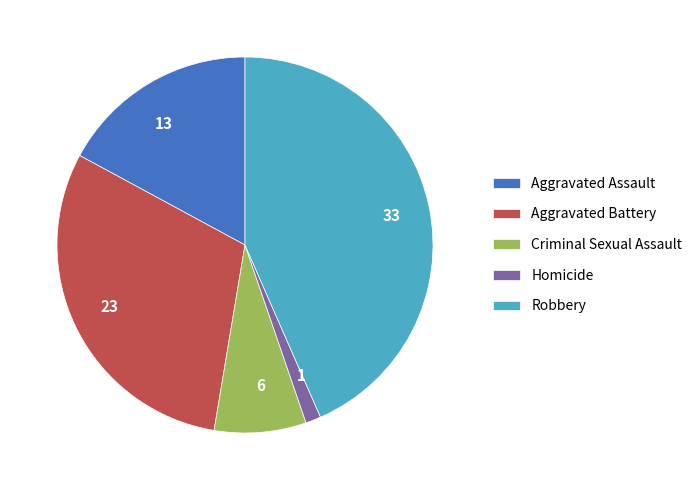

True or false: 33 accounts for 57% of the total.

False